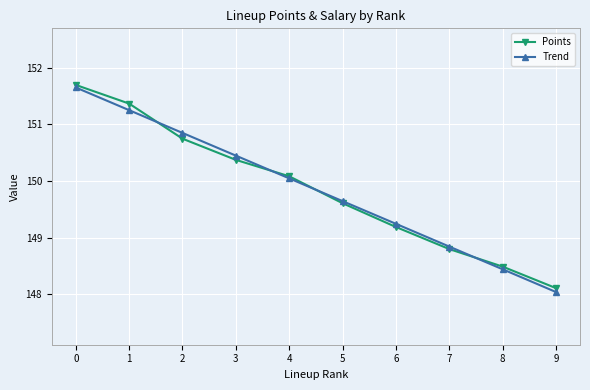

Between 1 and 5, which series saw the biggest shift?

Points